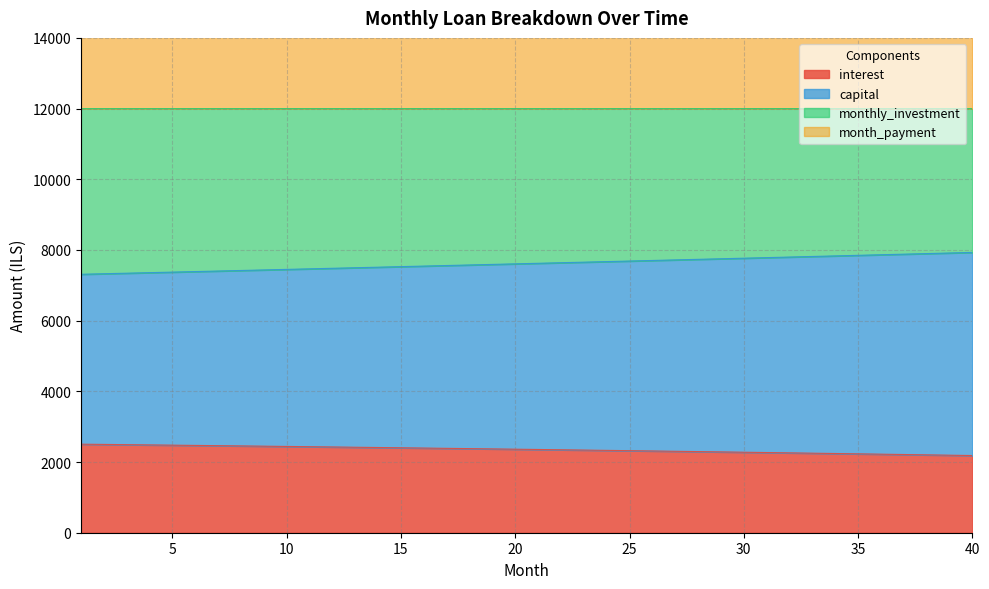

What is the maximum value for interest?

2505.2